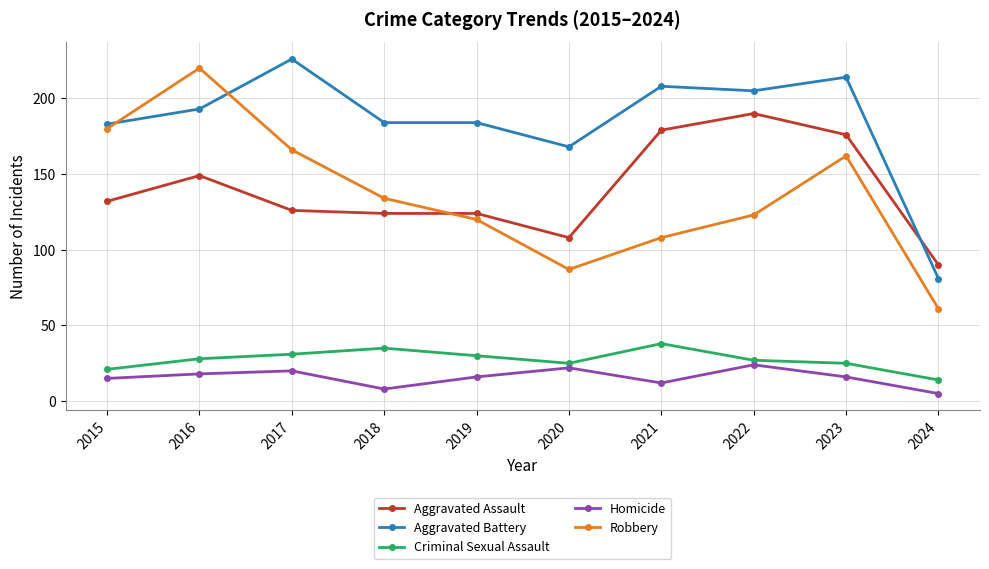

What is the maximum value shown in the chart?

226